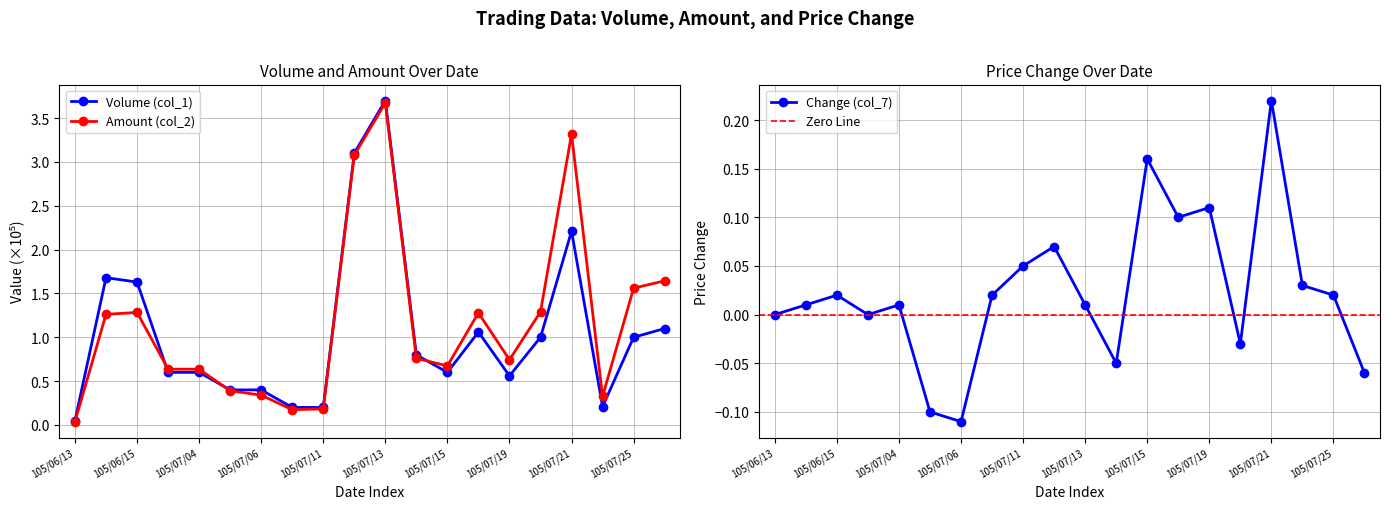

Is it true that Volume (col_1) equals 1.7 at 105/06/14?

True